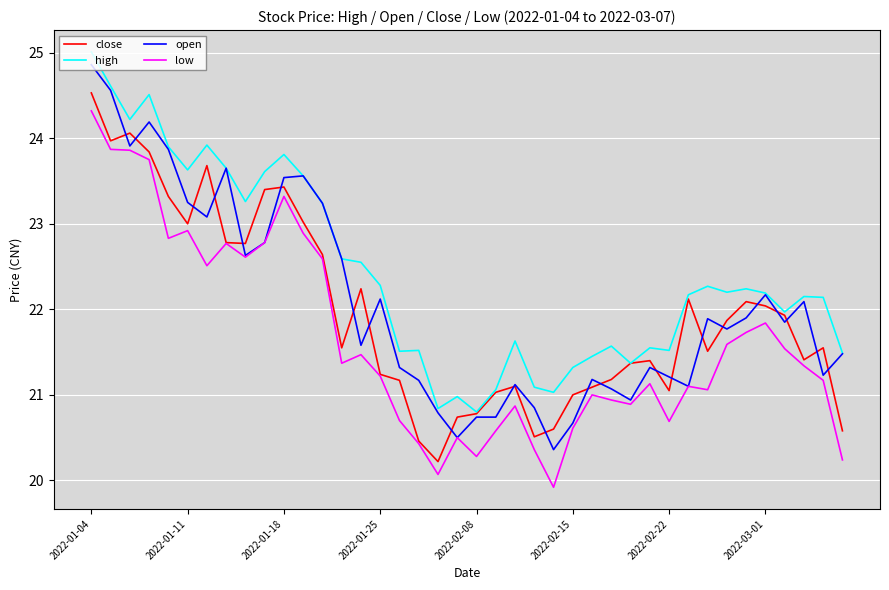

Which series has the largest total across all categories?

high